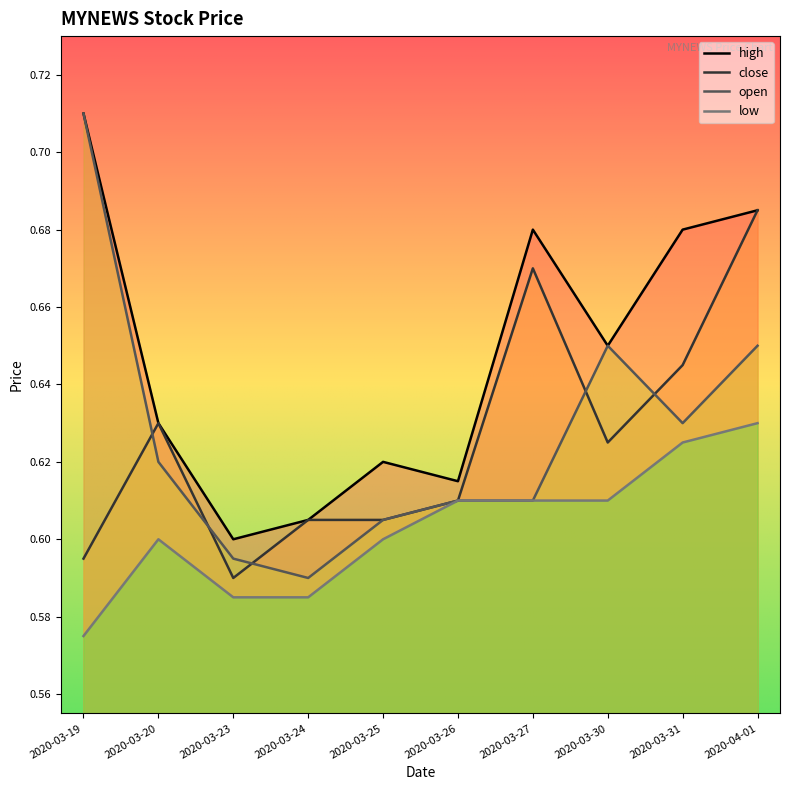

How many series are shown in this chart?

4